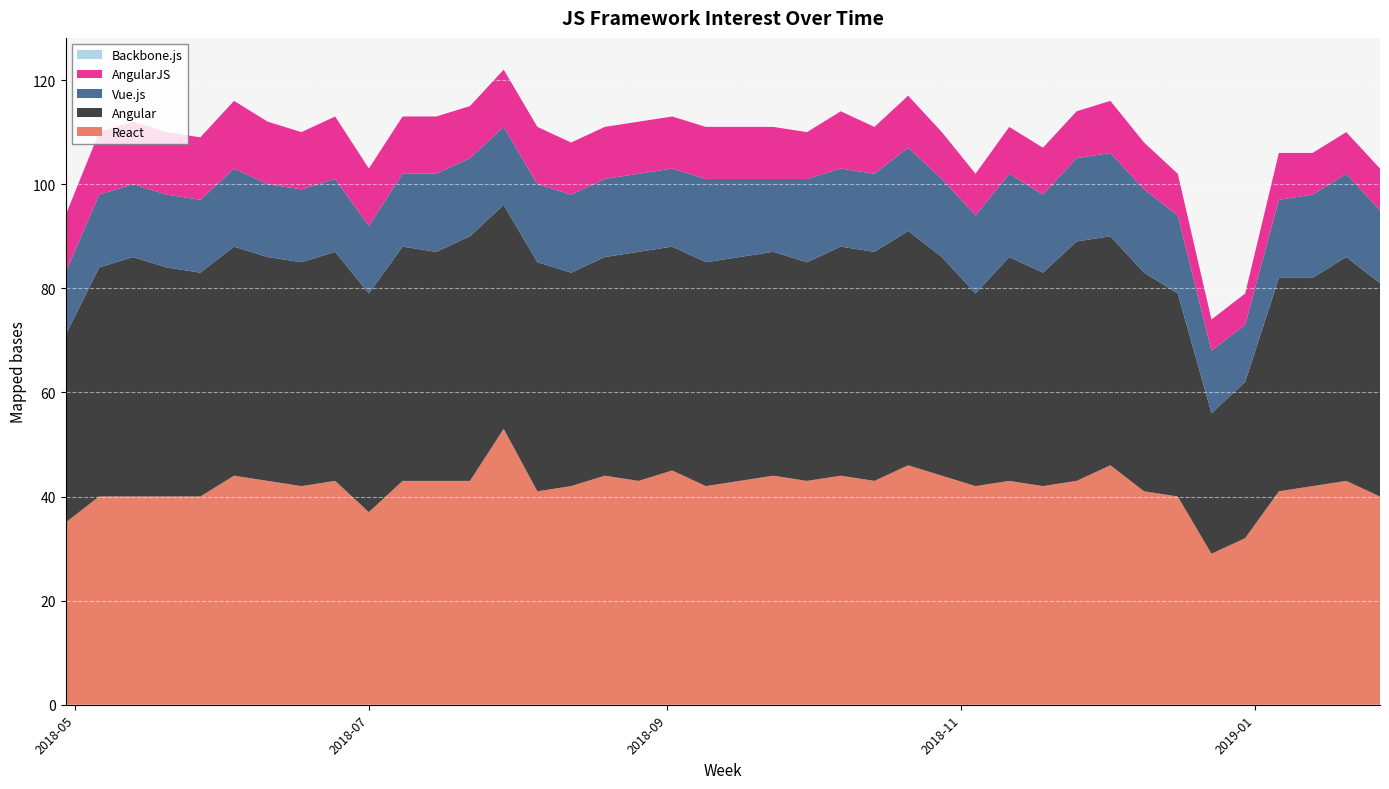

Reading left to right, list all the values displayed in this chart.

React: 2018-04-29=35	2018-05-06=40	2018-05-13=40	2018-05-20=40	2018-05-27=40	2018-06-03=44	2018-06-10=43	2018-06-17=42	2018-06-24=43	2018-07-01=37	2018-07-08=43	2018-07-15=43	2018-07-22=43	2018-07-29=53	2018-08-05=41	2018-08-12=42	2018-08-19=44	2018-08-26=43	2018-09-02=45	2018-09-09=42	2018-09-16=43	2018-09-23=44	2018-09-30=43	2018-10-07=44	2018-10-14=43	2018-10-21=46	2018-10-28=44	2018-11-04=42	2018-11-11=43	2018-11-18=42	2018-11-25=43	2018-12-02=46	2018-12-09=41	2018-12-16=40	2018-12-23=29	2018-12-30=32	2019-01-06=41	2019-01-13=42	2019-01-20=43	2019-01-27=40
Angular: 2018-04-29=36	2018-05-06=44	2018-05-13=46	2018-05-20=44	2018-05-27=43	2018-06-03=44	2018-06-10=43	2018-06-17=43	2018-06-24=44	2018-07-01=42	2018-07-08=45	2018-07-15=44	2018-07-22=47	2018-07-29=43	2018-08-05=44	2018-08-12=41	2018-08-19=42	2018-08-26=44	2018-09-02=43	2018-09-09=43	2018-09-16=43	2018-09-23=43	2018-09-30=42	2018-10-07=44	2018-10-14=44	2018-10-21=45	2018-10-28=42	2018-11-04=37	2018-11-11=43	2018-11-18=41	2018-11-25=46	2018-12-02=44	2018-12-09=42	2018-12-16=39	2018-12-23=27	2018-12-30=30	2019-01-06=41	2019-01-13=40	2019-01-20=43	2019-01-27=41
Vue.js: 2018-04-29=12	2018-05-06=14	2018-05-13=14	2018-05-20=14	2018-05-27=14	2018-06-03=15	2018-06-10=14	2018-06-17=14	2018-06-24=14	2018-07-01=13	2018-07-08=14	2018-07-15=15	2018-07-22=15	2018-07-29=15	2018-08-05=15	2018-08-12=15	2018-08-19=15	2018-08-26=15	2018-09-02=15	2018-09-09=16	2018-09-16=15	2018-09-23=14	2018-09-30=16	2018-10-07=15	2018-10-14=15	2018-10-21=16	2018-10-28=15	2018-11-04=15	2018-11-11=16	2018-11-18=15	2018-11-25=16	2018-12-02=16	2018-12-09=16	2018-12-16=15	2018-12-23=12	2018-12-30=11	2019-01-06=15	2019-01-13=16	2019-01-20=16	2019-01-27=14
AngularJS: 2018-04-29=11	2018-05-06=12	2018-05-13=12	2018-05-20=12	2018-05-27=12	2018-06-03=13	2018-06-10=12	2018-06-17=11	2018-06-24=12	2018-07-01=11	2018-07-08=11	2018-07-15=11	2018-07-22=10	2018-07-29=11	2018-08-05=11	2018-08-12=10	2018-08-19=10	2018-08-26=10	2018-09-02=10	2018-09-09=10	2018-09-16=10	2018-09-23=10	2018-09-30=9	2018-10-07=11	2018-10-14=9	2018-10-21=10	2018-10-28=9	2018-11-04=8	2018-11-11=9	2018-11-18=9	2018-11-25=9	2018-12-02=10	2018-12-09=9	2018-12-16=8	2018-12-23=6	2018-12-30=6	2019-01-06=9	2019-01-13=8	2019-01-20=8	2019-01-27=8
Backbone.js: 2018-04-29=0	2018-05-06=0	2018-05-13=0	2018-05-20=0	2018-05-27=0	2018-06-03=0	2018-06-10=0	2018-06-17=0	2018-06-24=0	2018-07-01=0	2018-07-08=0	2018-07-15=0	2018-07-22=0	2018-07-29=0	2018-08-05=0	2018-08-12=0	2018-08-19=0	2018-08-26=0	2018-09-02=0	2018-09-09=0	2018-09-16=0	2018-09-23=0	2018-09-30=0	2018-10-07=0	2018-10-14=0	2018-10-21=0	2018-10-28=0	2018-11-04=0	2018-11-11=0	2018-11-18=0	2018-11-25=0	2018-12-02=0	2018-12-09=0	2018-12-16=0	2018-12-23=0	2018-12-30=0	2019-01-06=0	2019-01-13=0	2019-01-20=0	2019-01-27=0